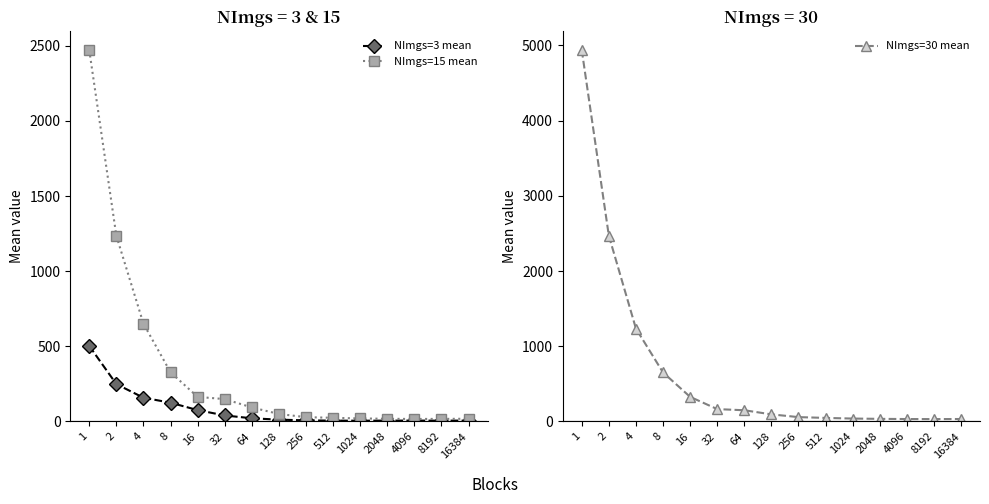

Does the chart have visible grid lines?

No